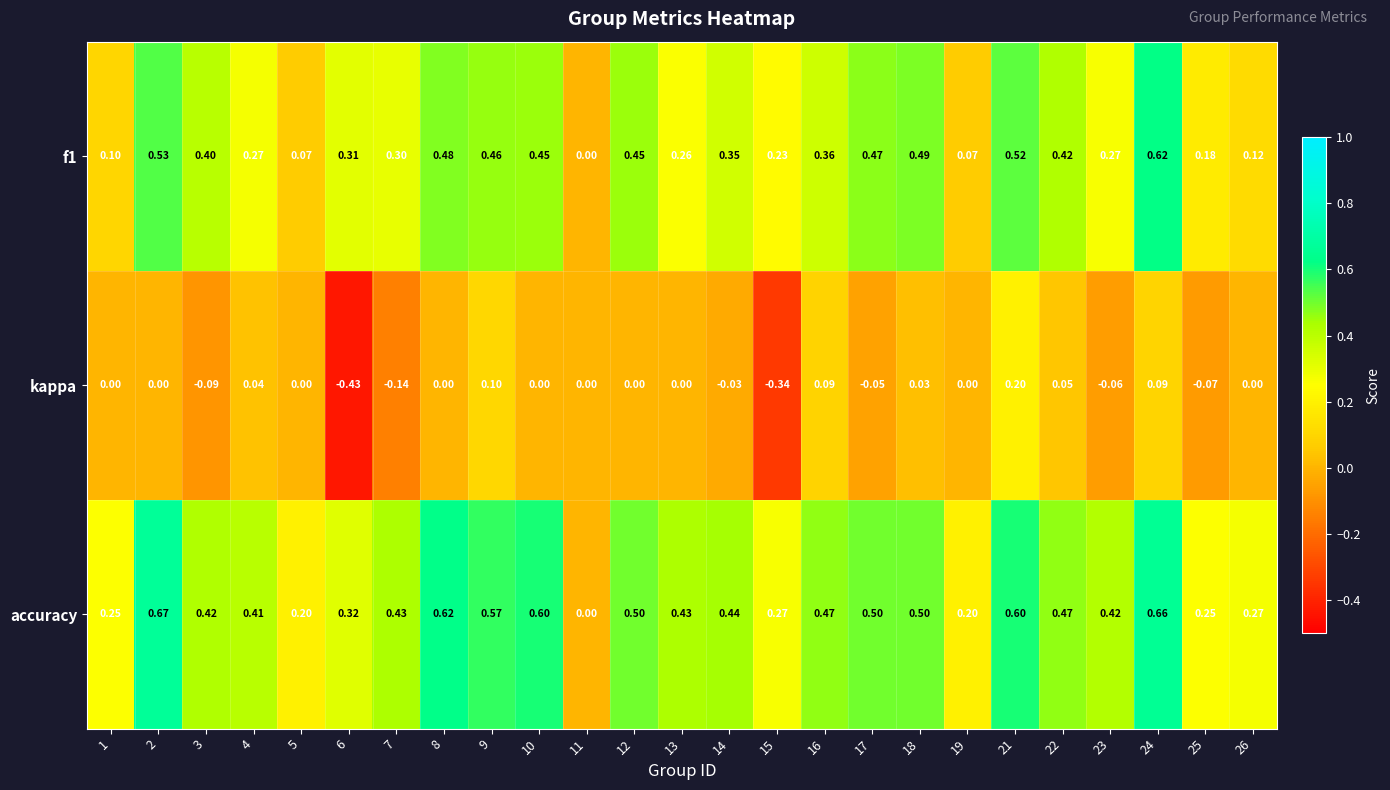

At which category does the chart reach its minimum across all series?

6